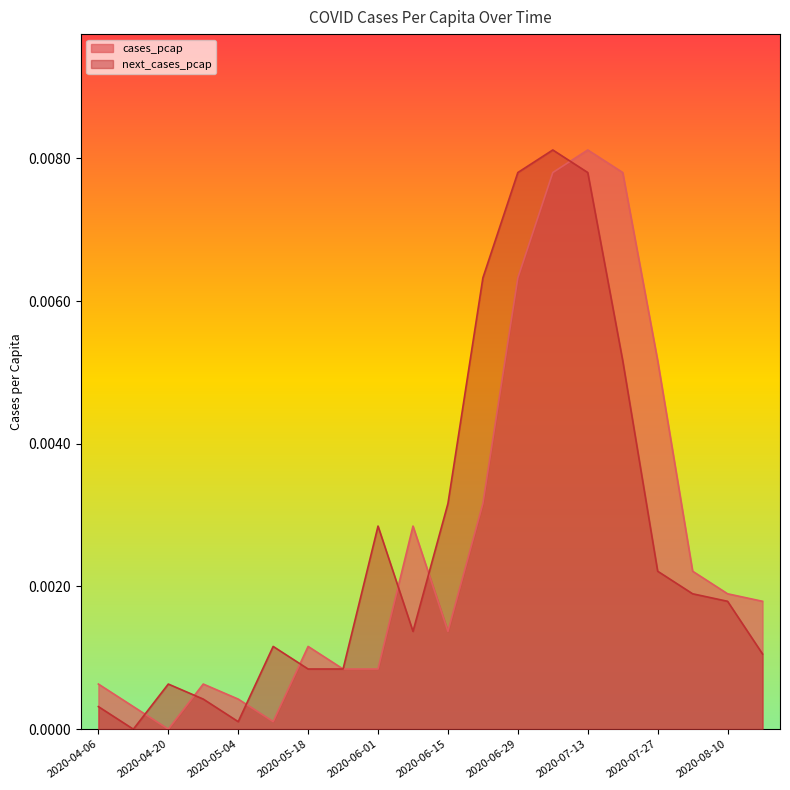

How many interior local peaks does the cases_pcap series have?

4